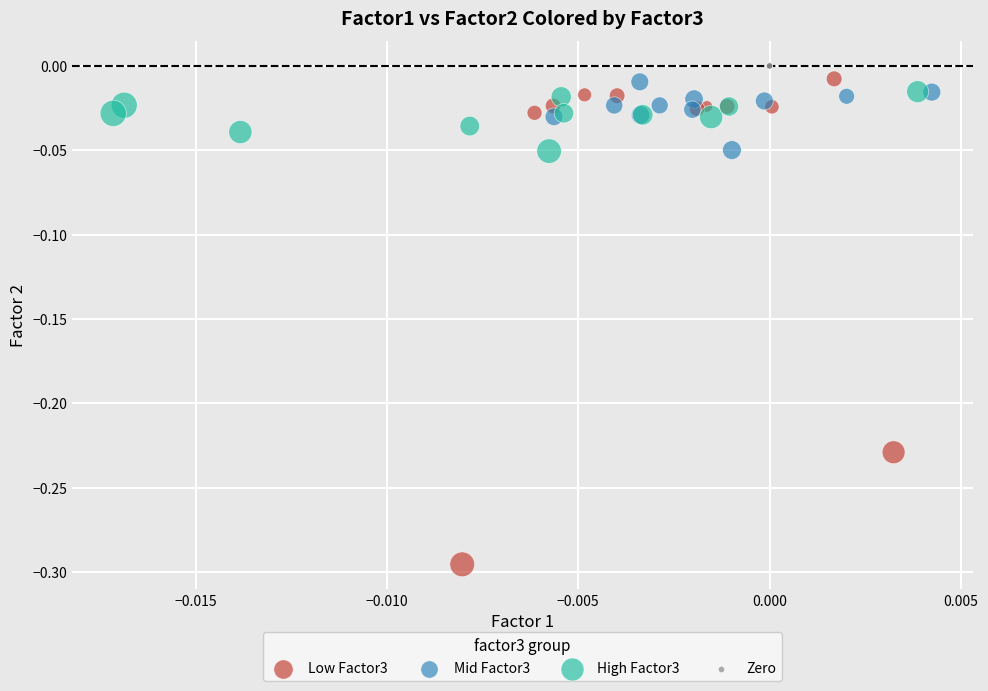

Which series reaches the minimum Y coordinate?

Low Factor3